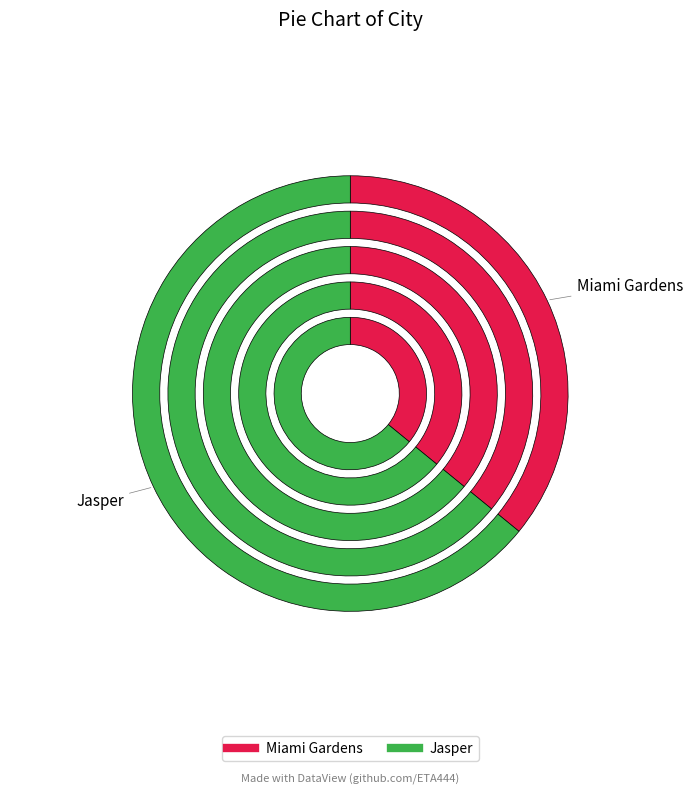

How many segments does this pie chart have?

2